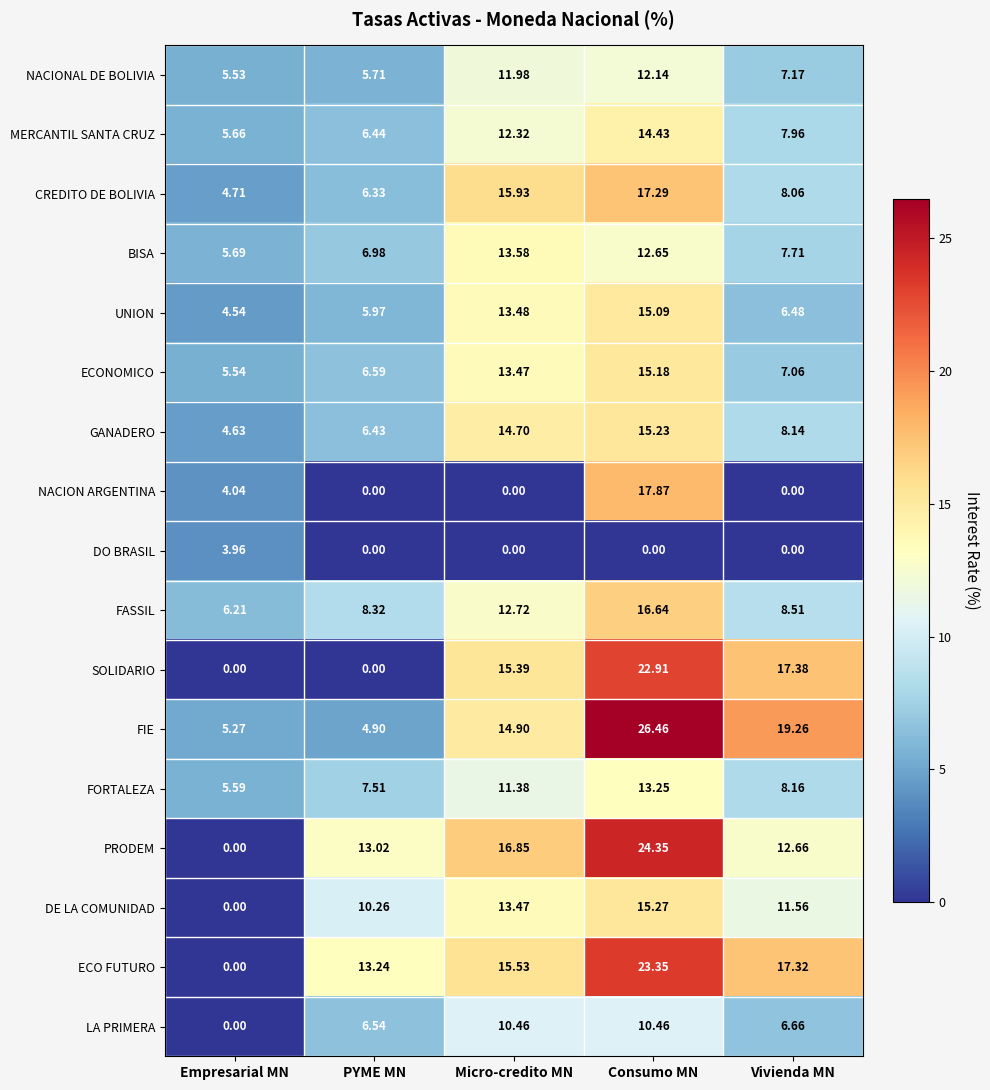

Where does the MERCANTIL SANTA CRUZ series first go above 7?

Micro-credito MN